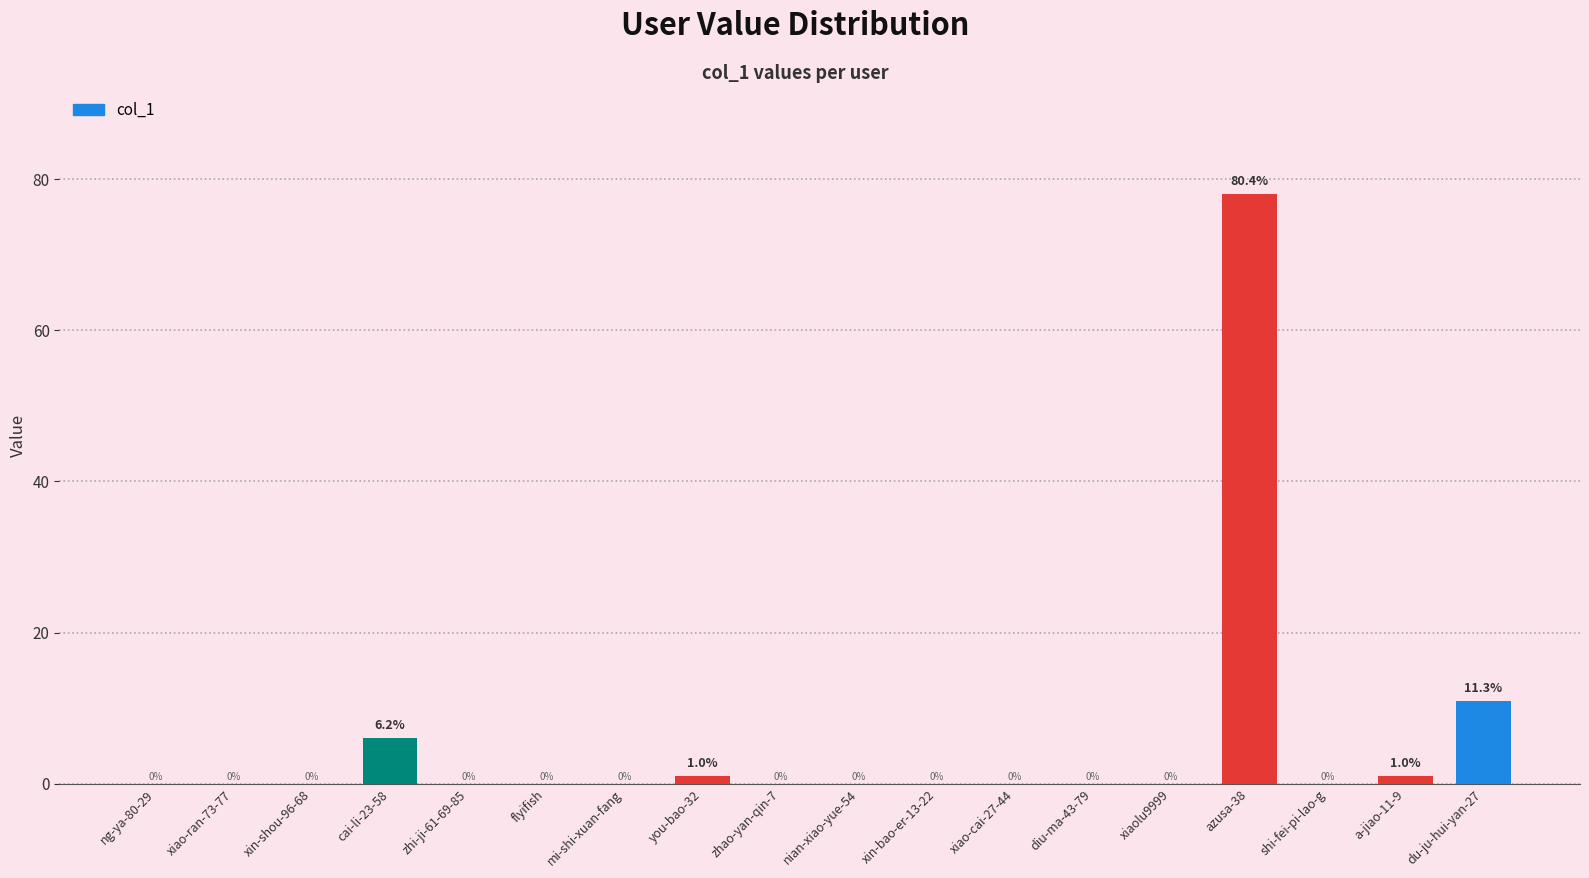

Reading left to right, extract all data points from this chart.

ng-ya-80-29=0	xiao-ran-73-77=0	xin-shou-96-68=0	cai-li-23-58=6	zhi-ji-61-69-85=0	flyifish=0	mi-shi-xuan-fang=0	you-bao-32=1	zhao-yan-qin-7=0	nian-xiao-yue-54=0	xin-bao-er-13-22=0	xiao-cai-27-44=0	diu-ma-43-79=0	xiaolu9999=0	azusa-38=78	shi-fei-pi-lao-g=0	a-jiao-11-9=1	du-ju-hui-yan-27=11